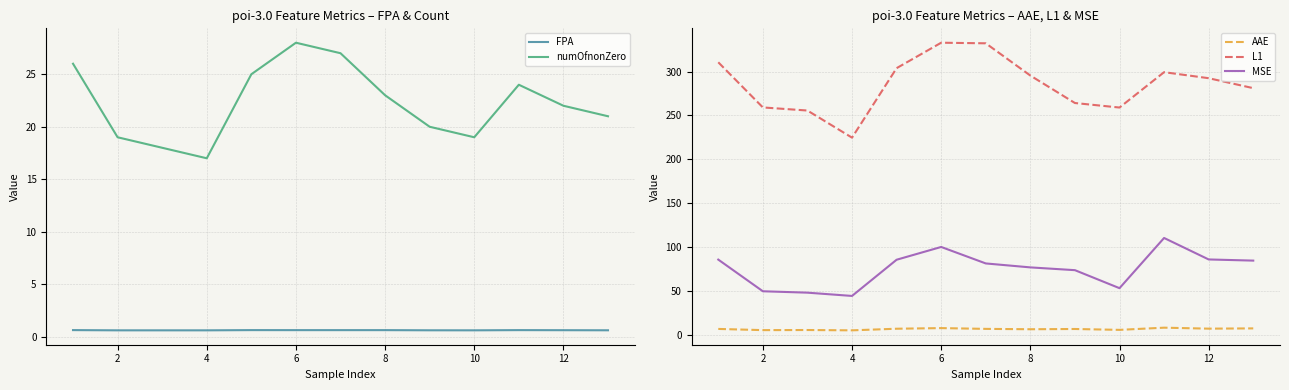

What is the maximum value for L1?

332.8